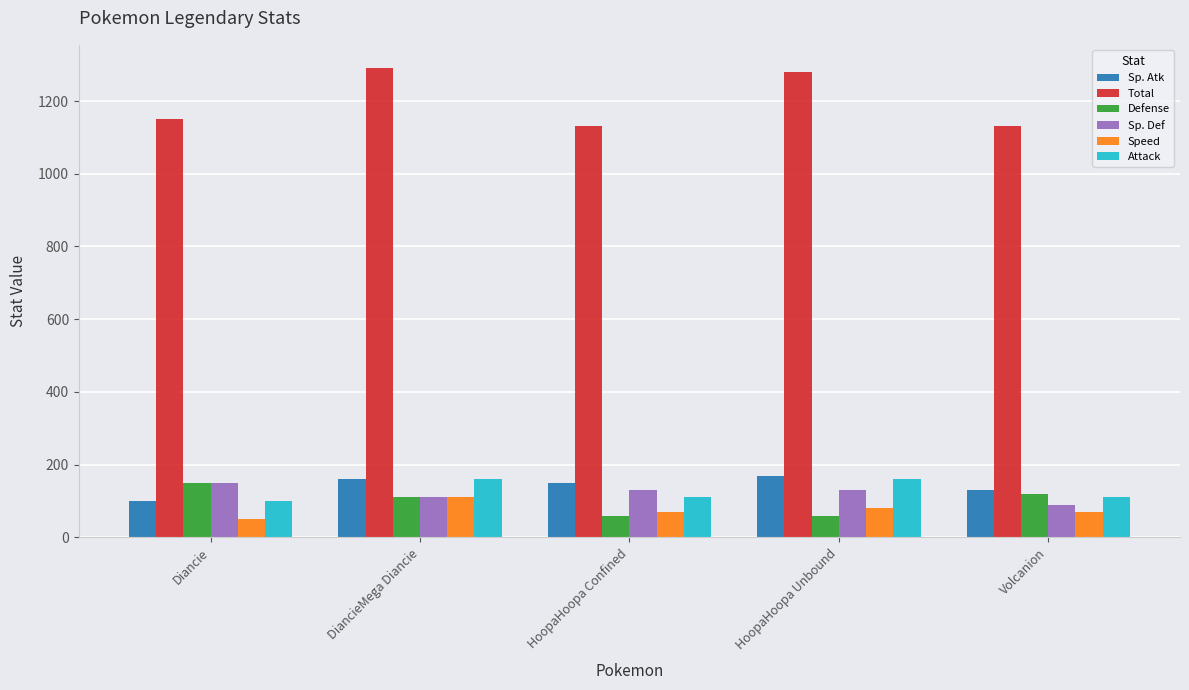

At which label does Sp. Def first exceed 130?

Diancie